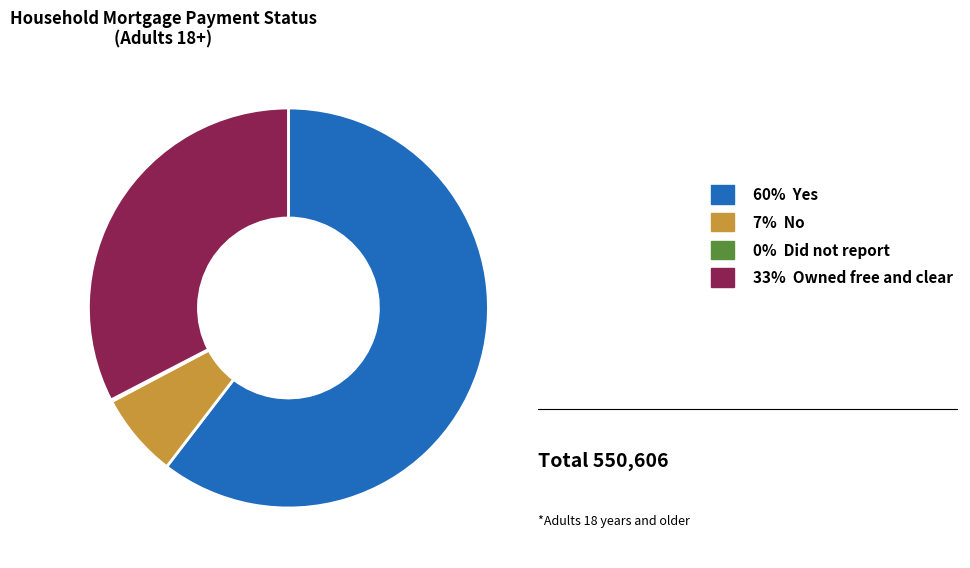

Which has a higher value, 60% Yes or 33% Owned free and clear?

60% Yes